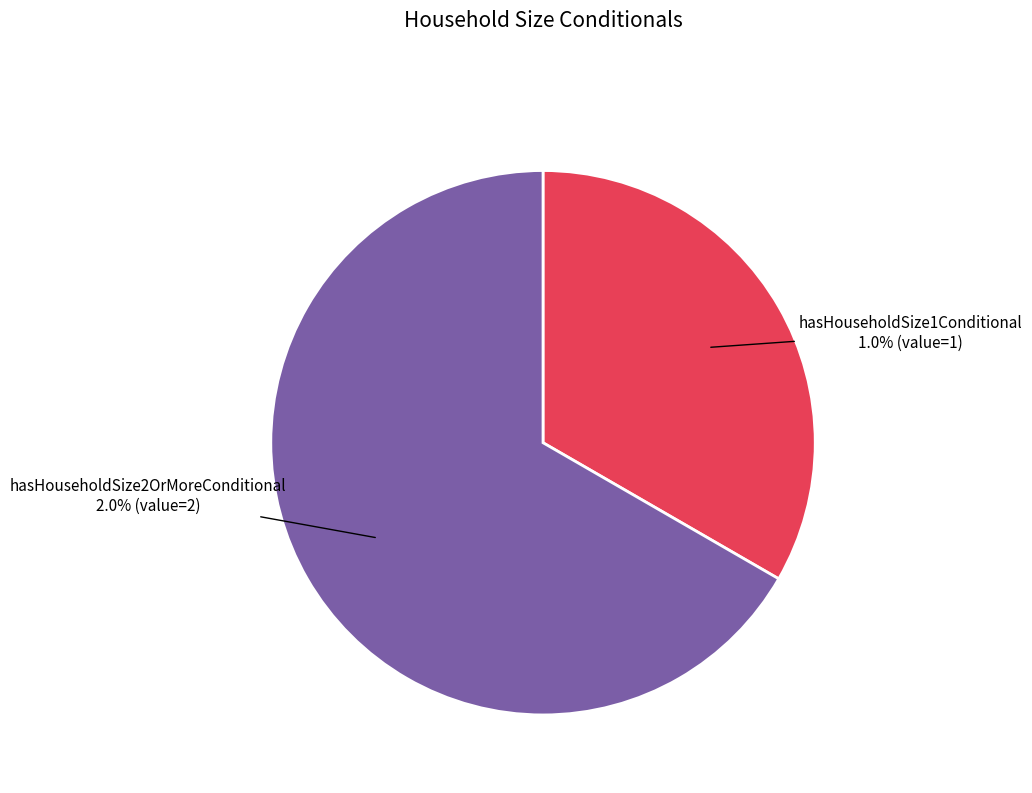

Rank the categories by value from lowest to highest.

hasHouseholdSize1Conditional, hasHouseholdSize2OrMoreConditional